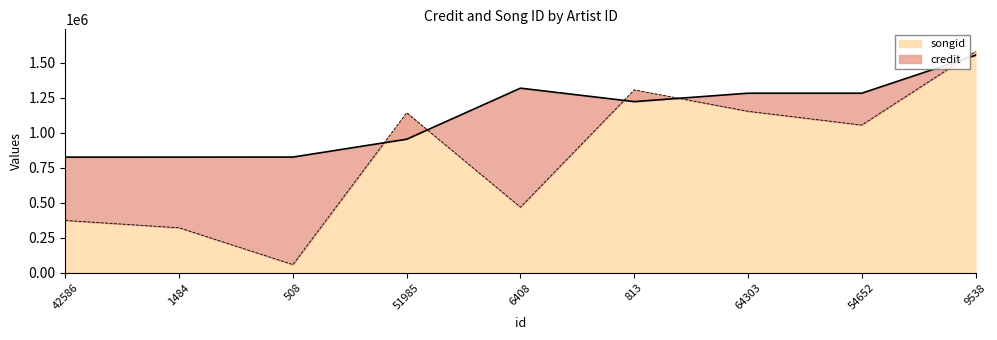

Does the chart have visible grid lines?

No